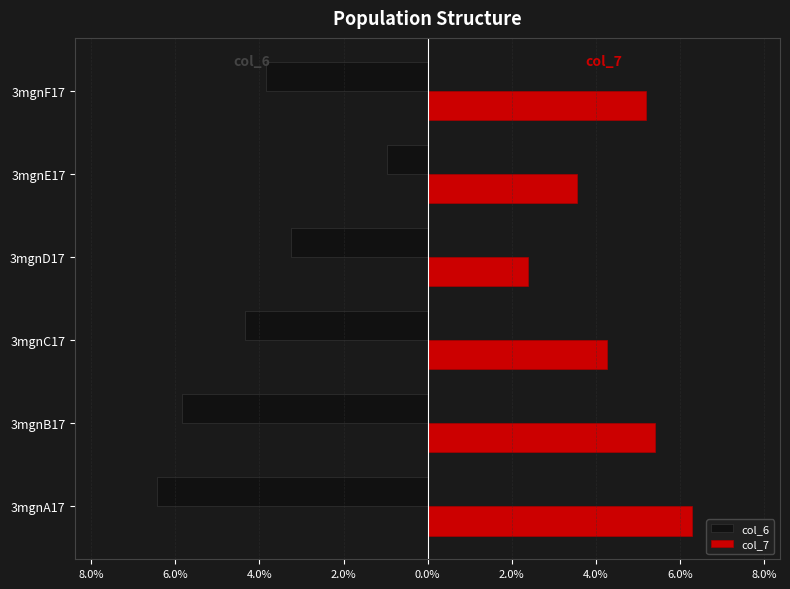

What is the lowest value of the col_6 series?

-6.4